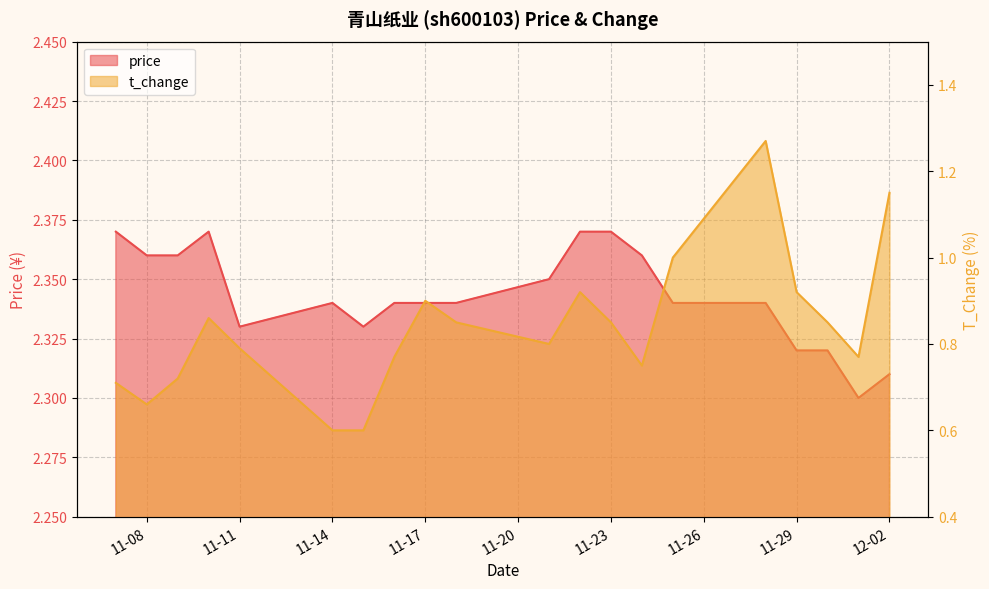

Does the chart have visible grid lines?

Yes